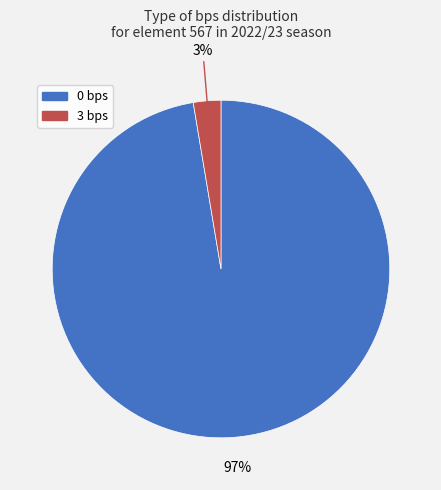

To the nearest percent, what portion does 0 bps represent?

97%